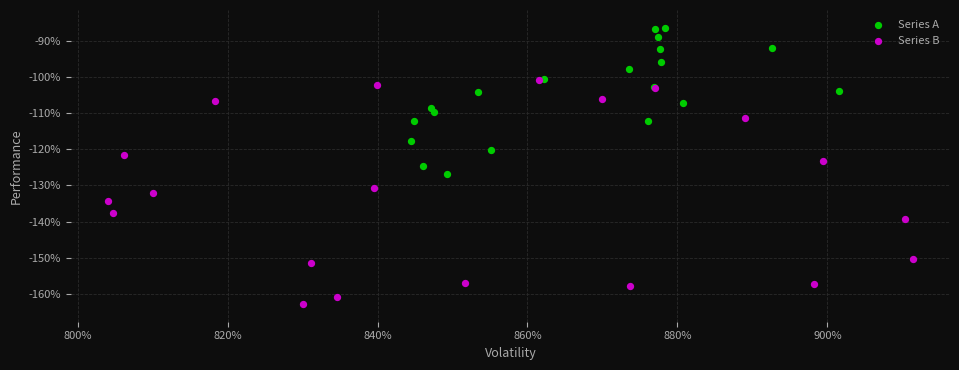

What are all the series names shown in the legend?

Series A, Series B